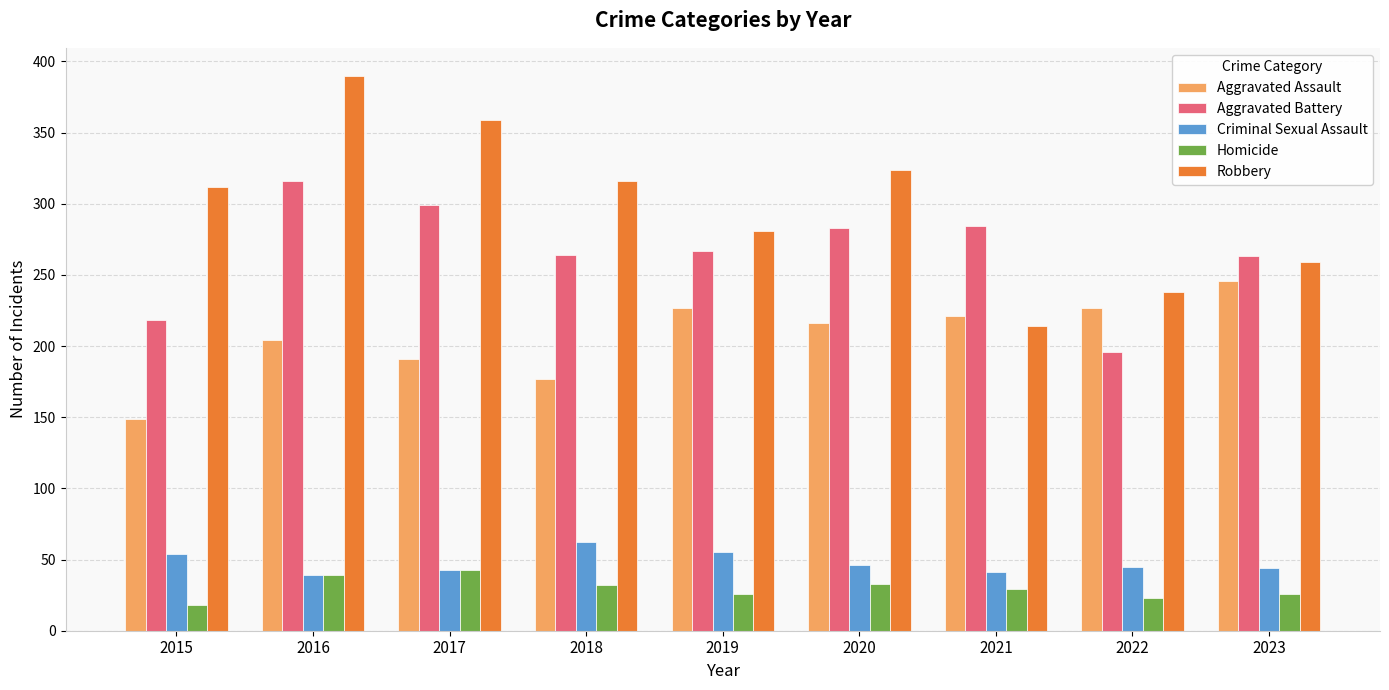

What is the spread (max minus min) of values at 2022?

215